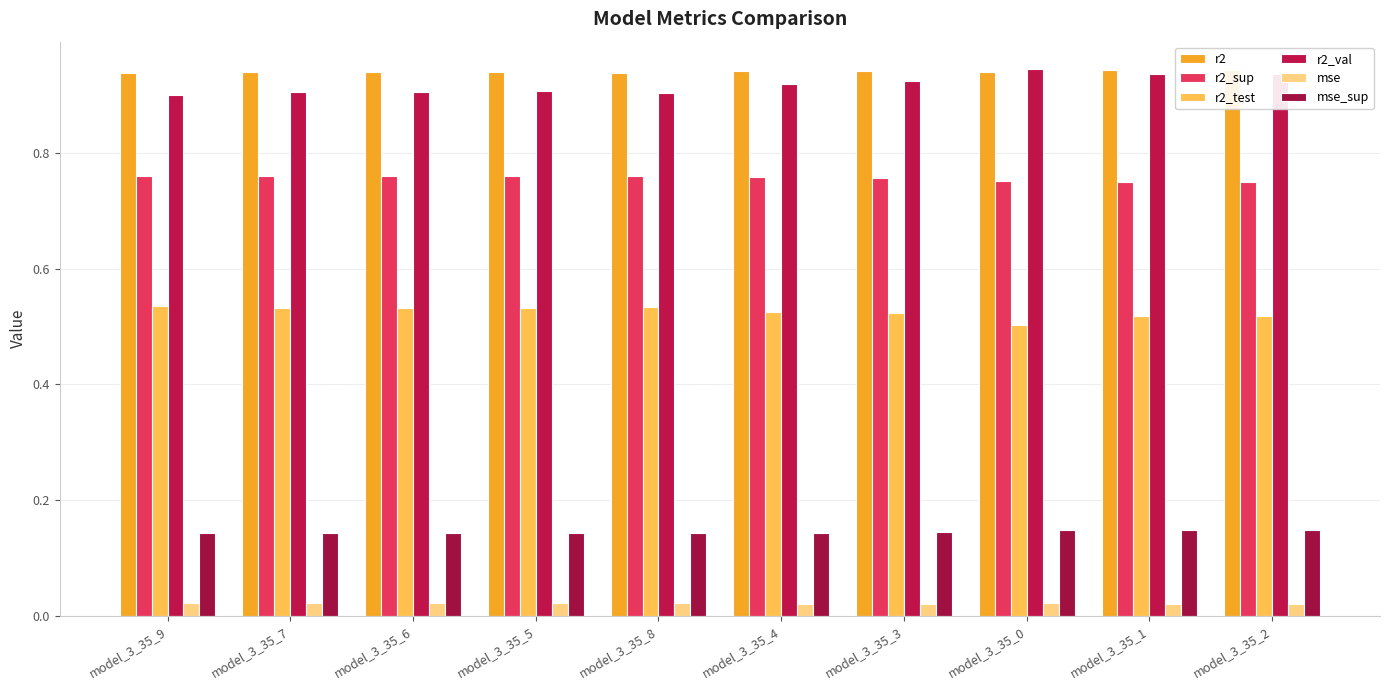

What are all the series names shown in the legend?

r2, r2_sup, r2_test, r2_val, mse, mse_sup